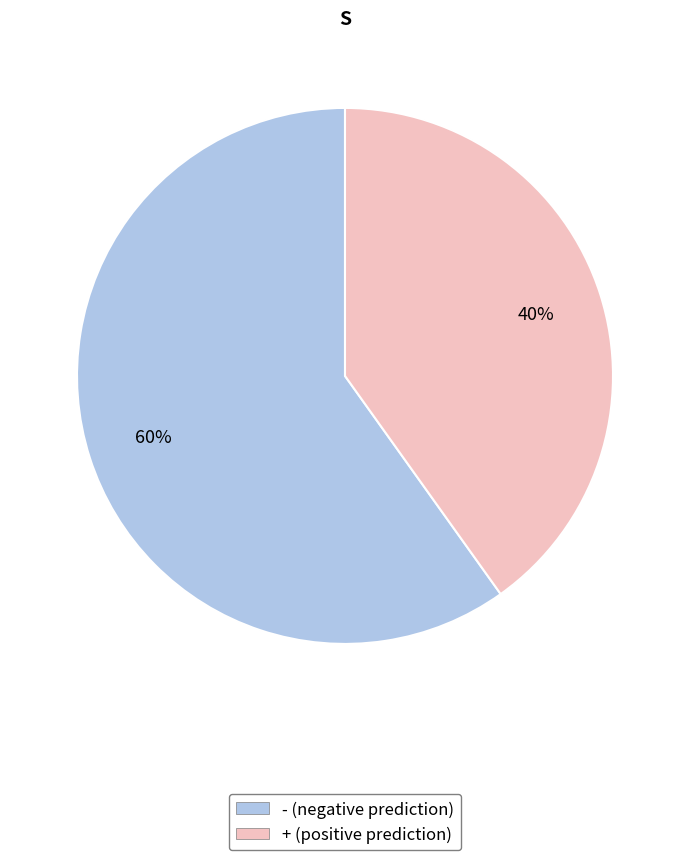

To the nearest percent, what is the combined percentage of + (positive prediction) and - (negative prediction)?

100%